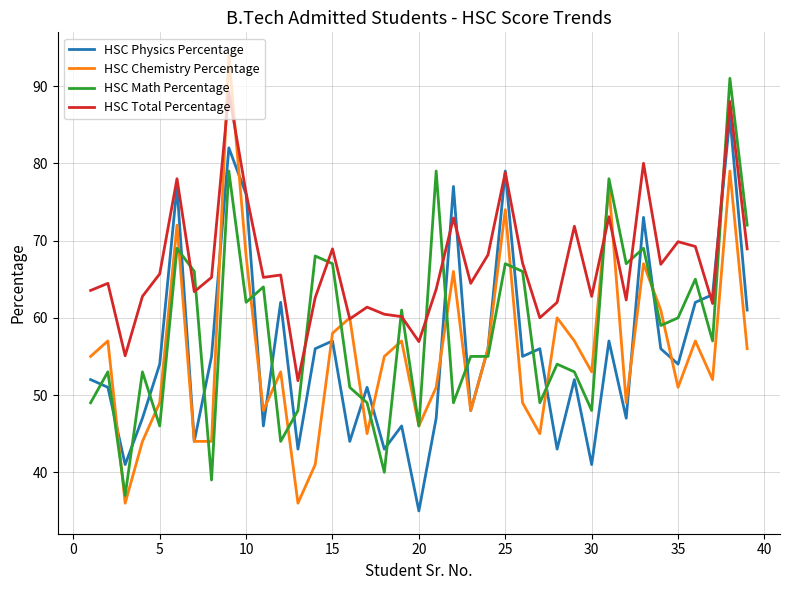

Which series ends up on top after the final intersection of HSC Math Percentage and HSC Total Percentage?

HSC Math Percentage